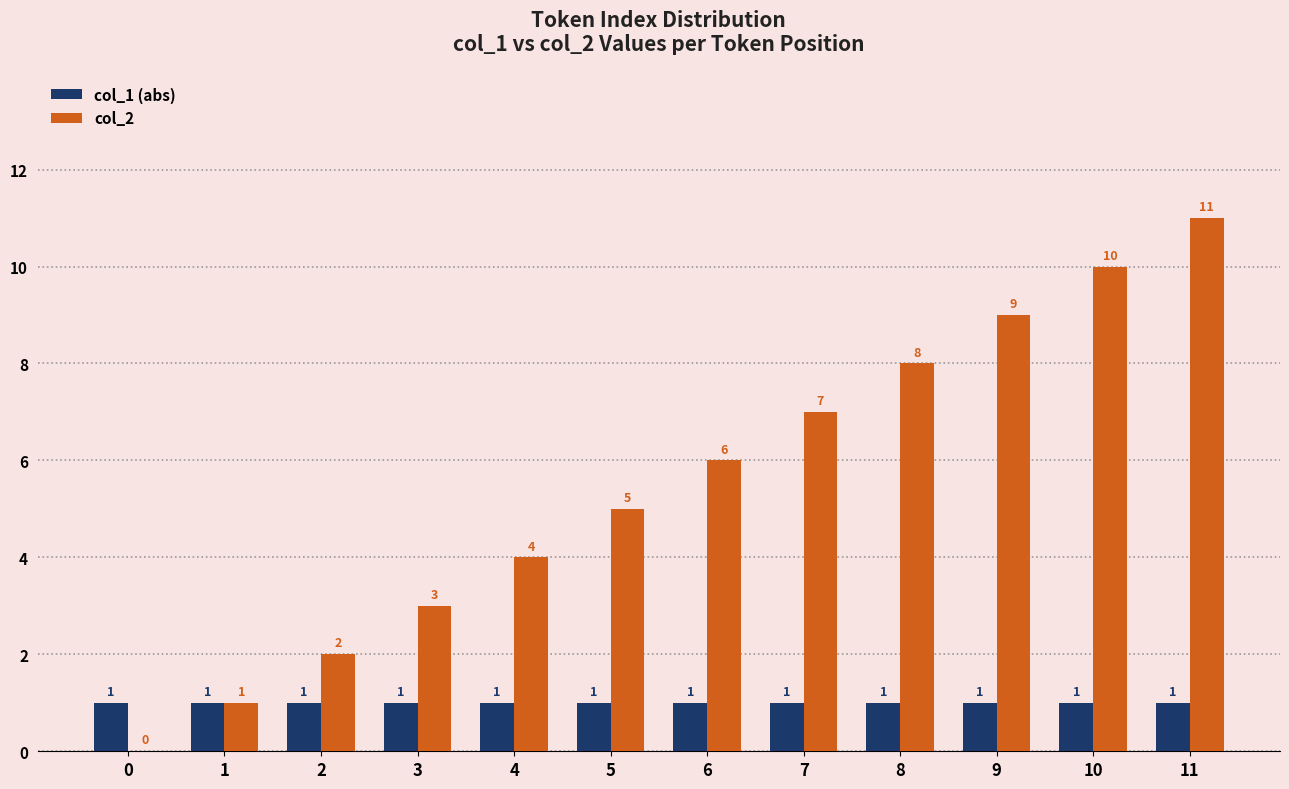

At which category is the sum across all series the highest?

11